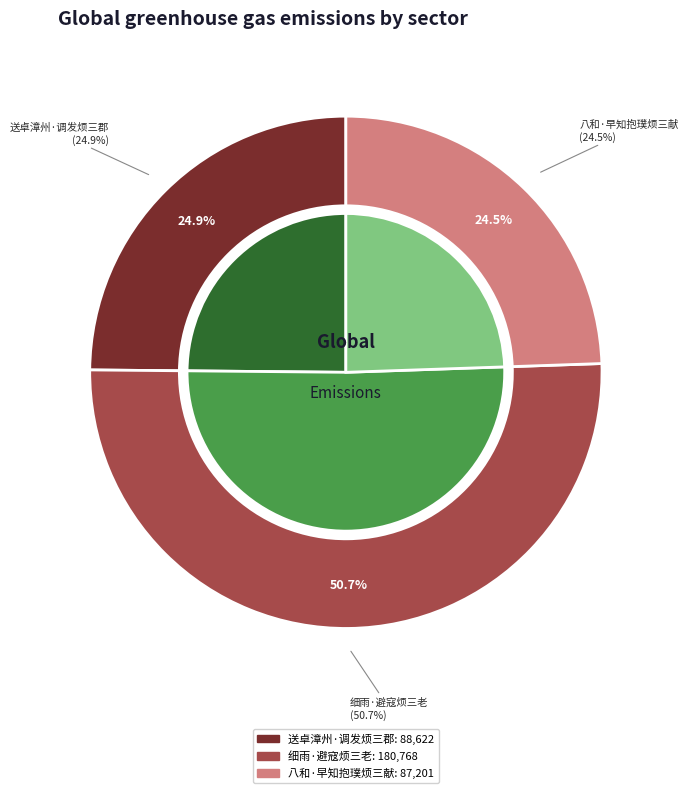

To the nearest percent, what is the combined percentage of 八和·早知抱璞烦三献 and 送卓漳州·调发烦三郡?

49%